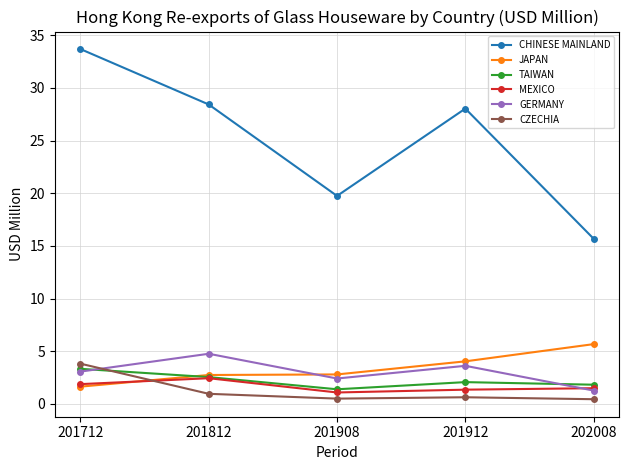

What is the minimum value for MEXICO?

1.1